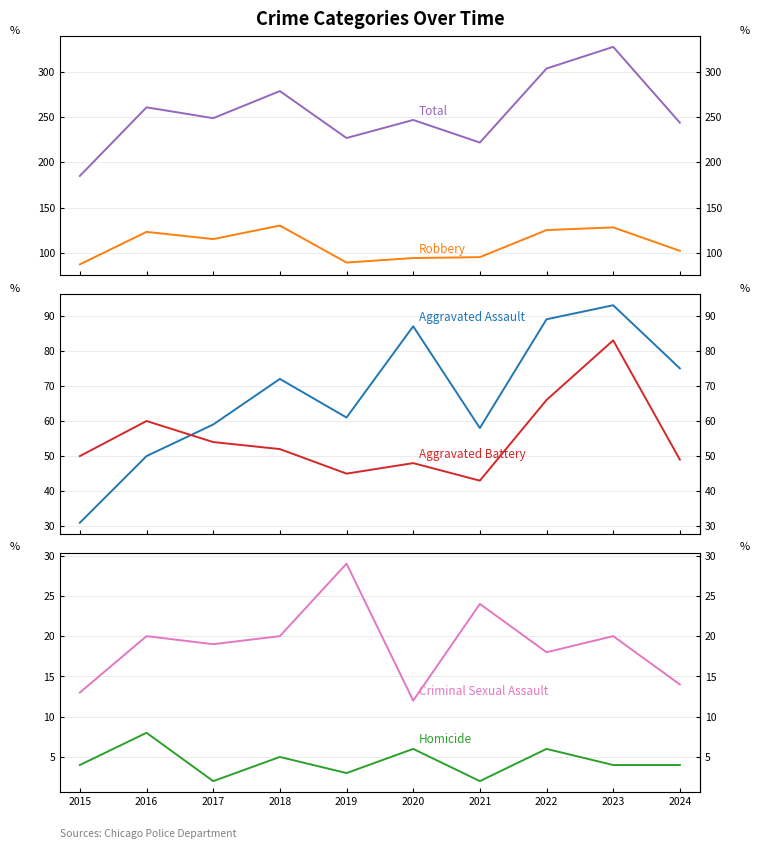

Reading left to right, transcribe all the data shown in this chart.

Robbery: 87	123	115	130	89	94	95	125	128	102
Total: 185	261	249	279	227	247	222	304	328	244
Aggravated Assault: 31	50	59	72	61	87	58	89	93	75
Aggravated Battery: 50	60	54	52	45	48	43	66	83	49
Criminal Sexual Assault: 13	20	19	20	29	12	24	18	20	14
Homicide: 4	8	2	5	3	6	2	6	4	4